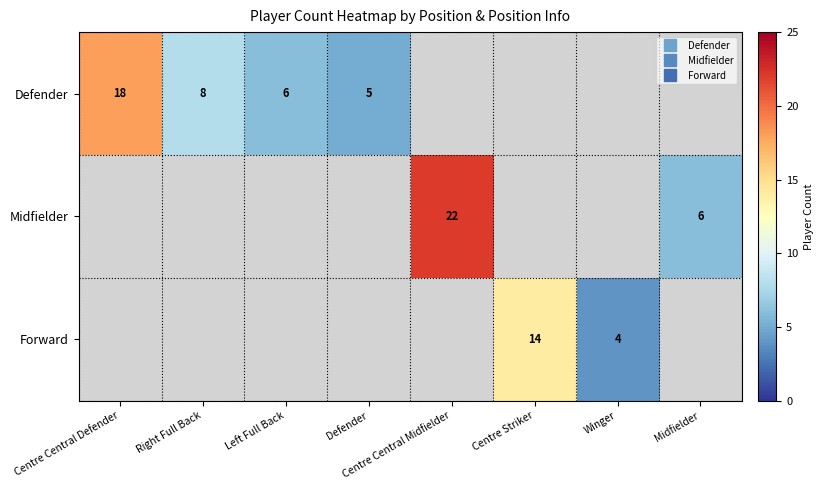

At which category does the chart reach its peak across all series?

Centre Central Midfielder